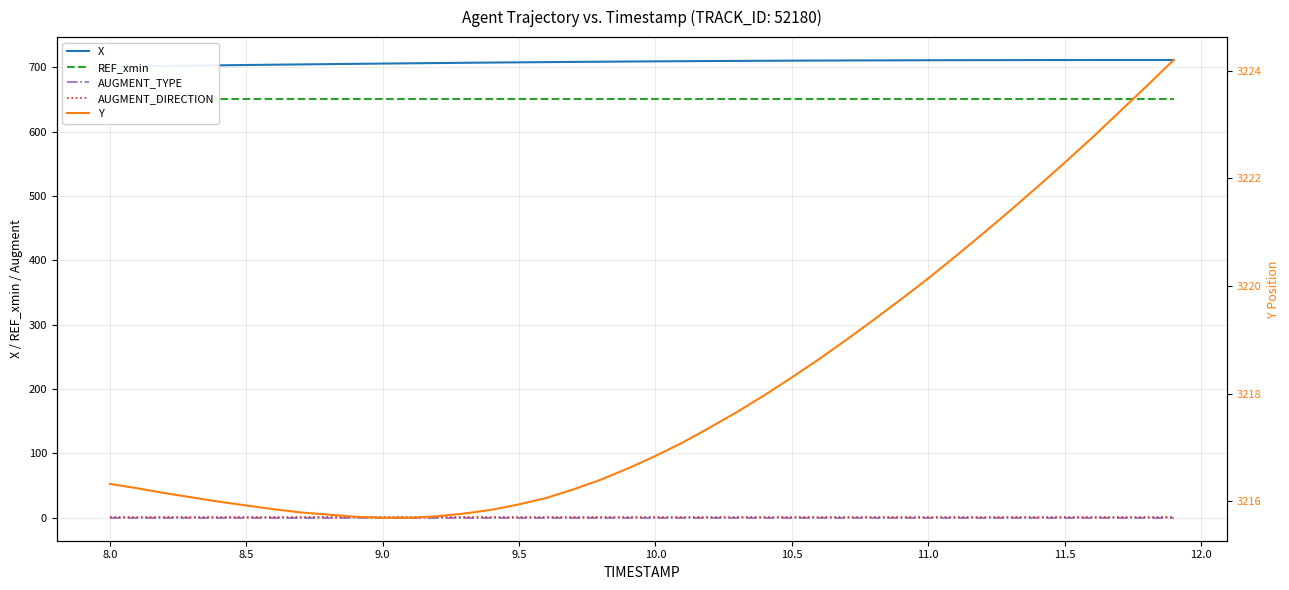

True or false: AUGMENT_TYPE and Y intersect in this chart.

False